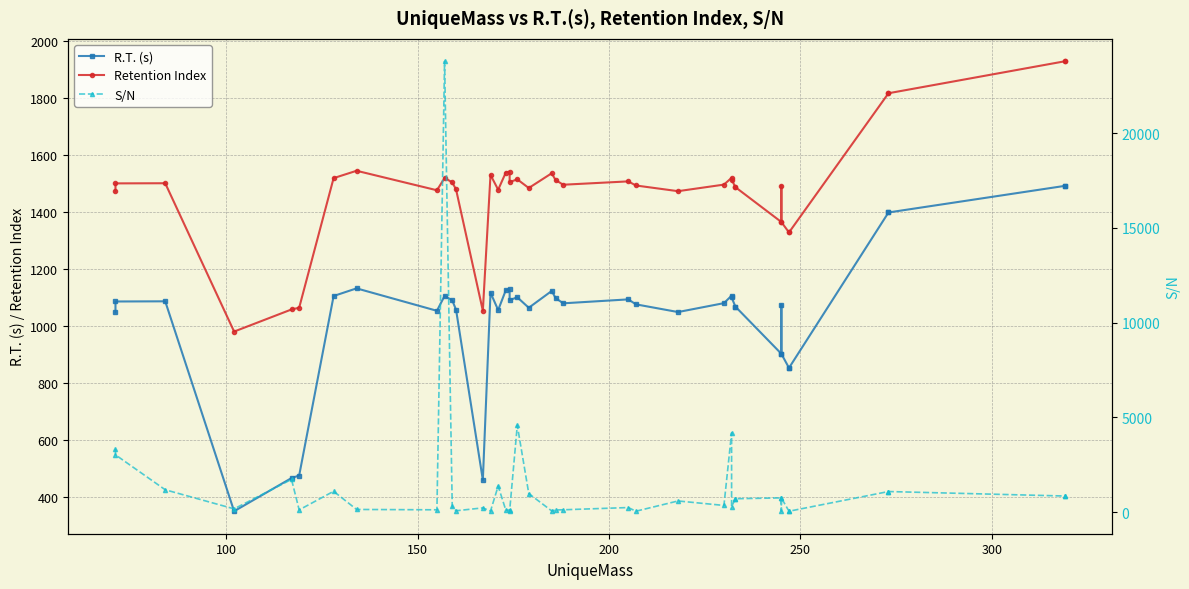

True or false: Retention Index and R.T. (s) intersect in this chart.

False